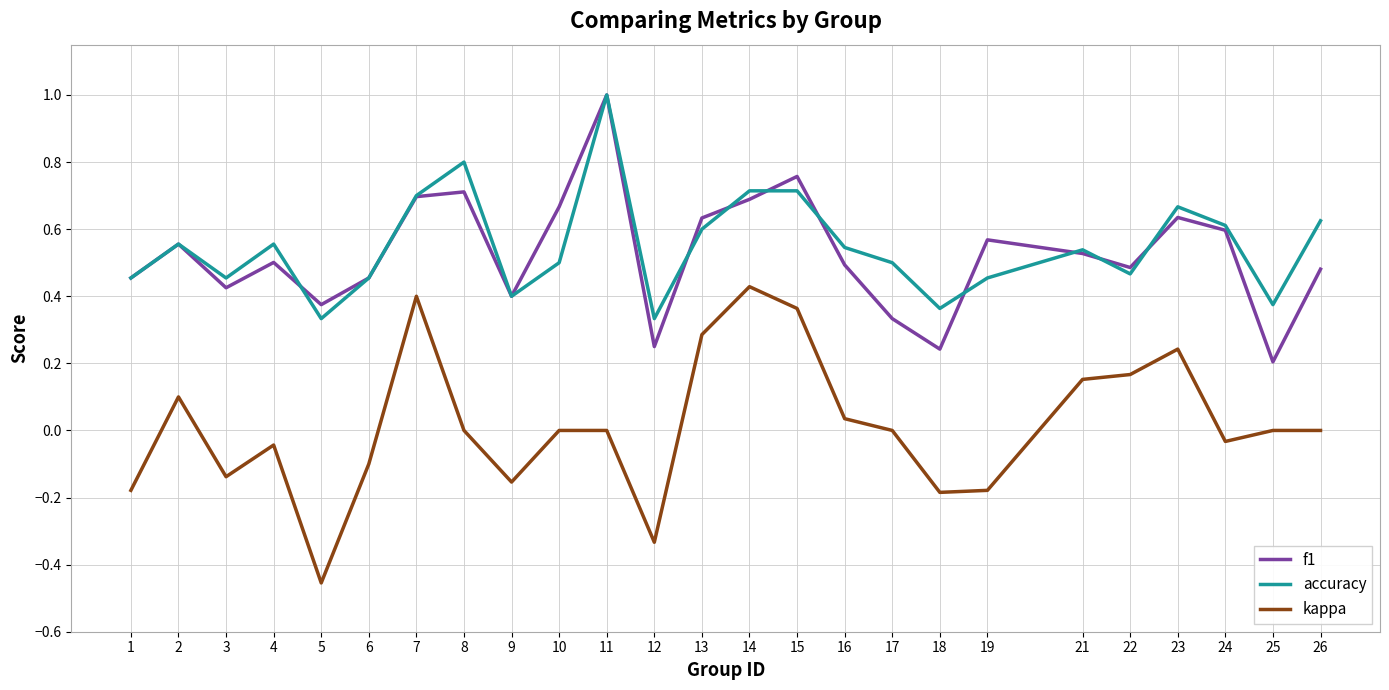

True or false: kappa and accuracy cross at least once.

False